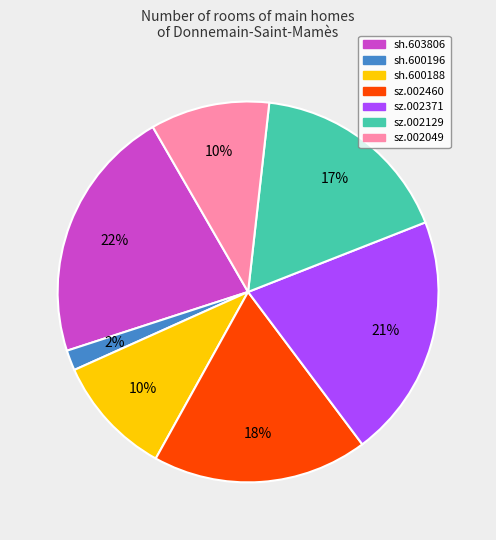

Between sh.600188 and sh.600196, which is larger?

sh.600188